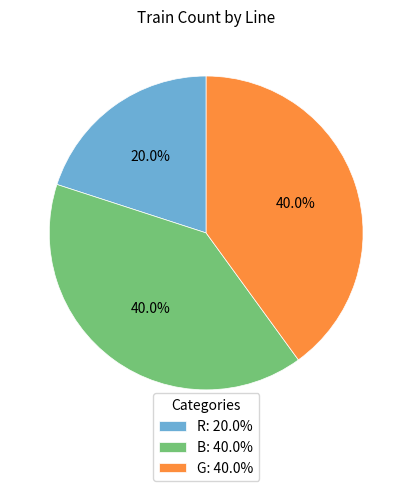

Do G and B together represent more than half of the pie?

Yes